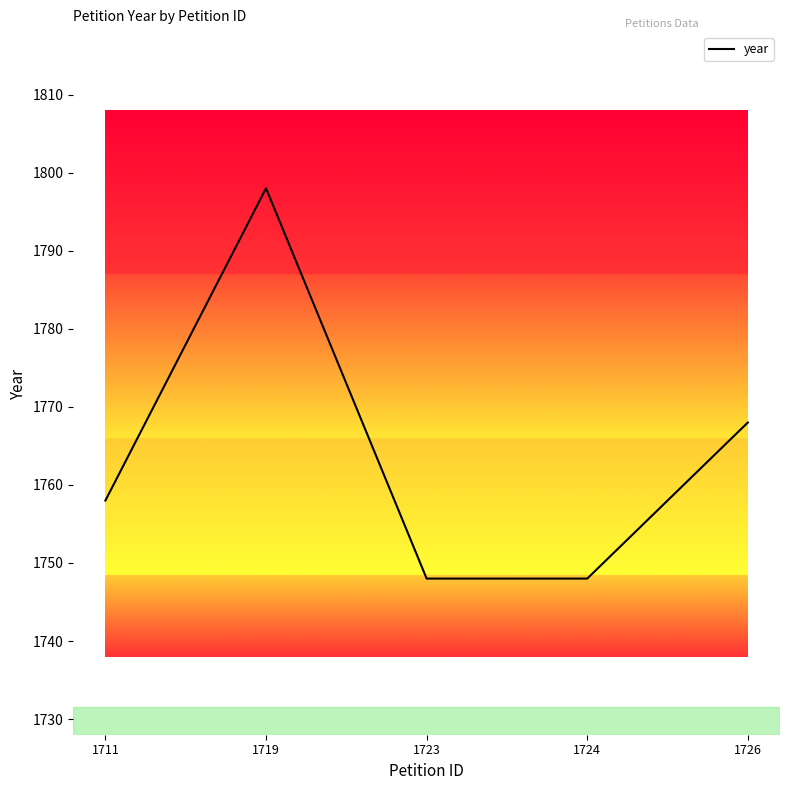

At which label is the value closest to 1773?

1726